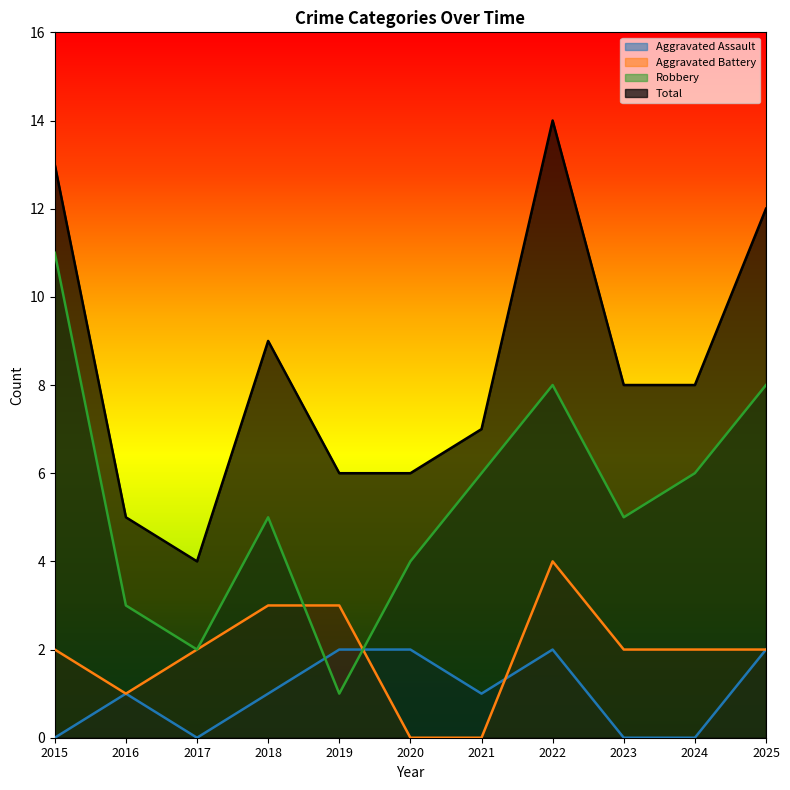

The value of Aggravated Assault at 2020 is 3. True or false?

False